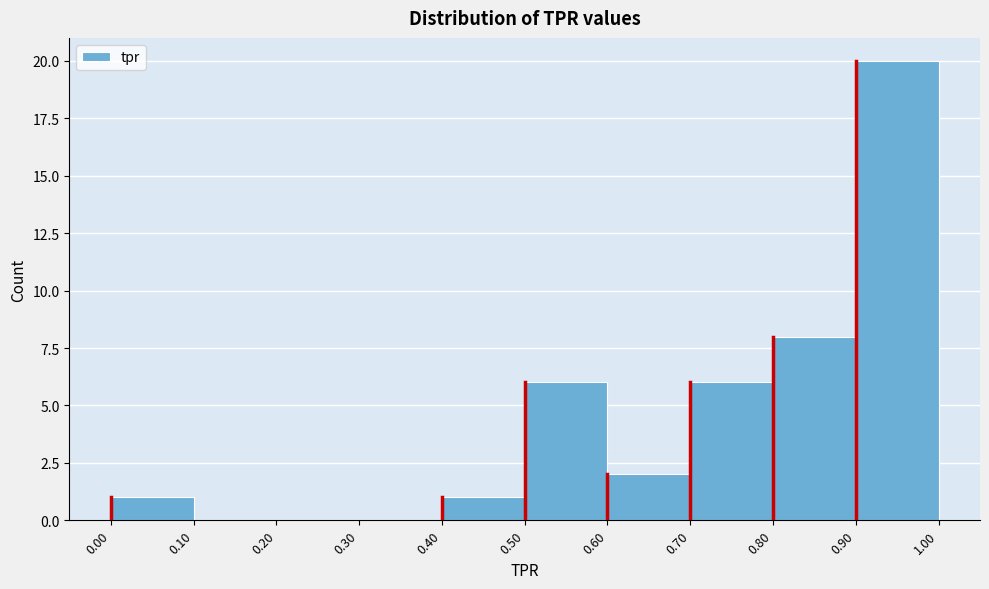

Over which range of the x-axis is the bar tallest?

0.90 to 1.00